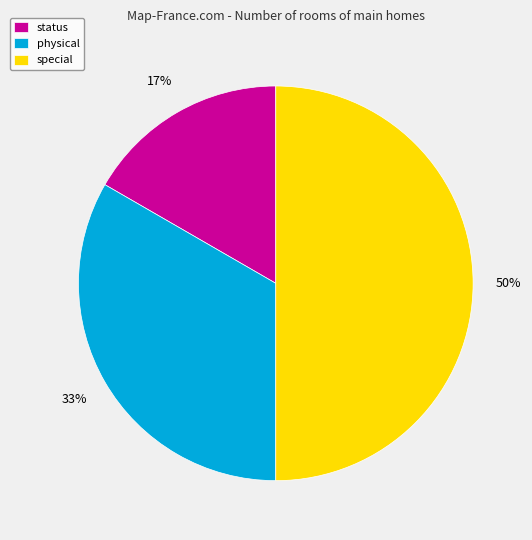

The status slice represents 10% of the pie. True or false?

False